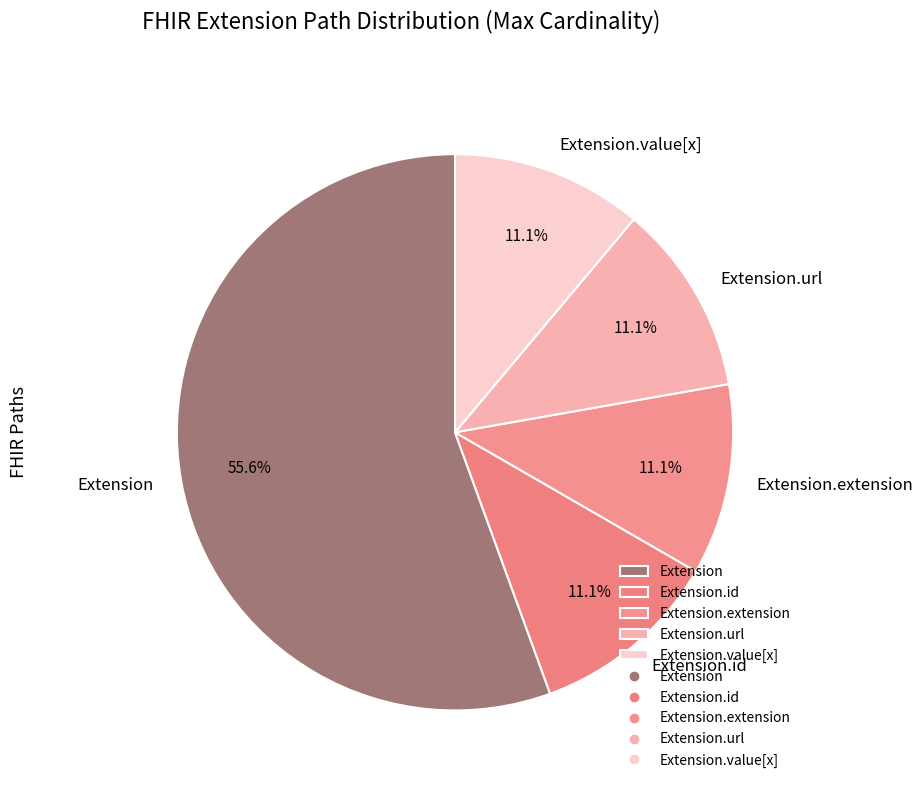

Does any single category account for the majority?

Yes